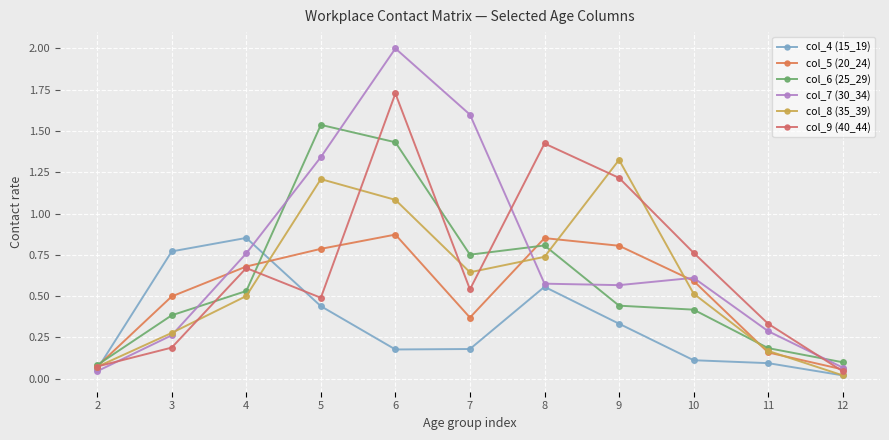

What is the spread (max minus min) of values at 12?

0.1